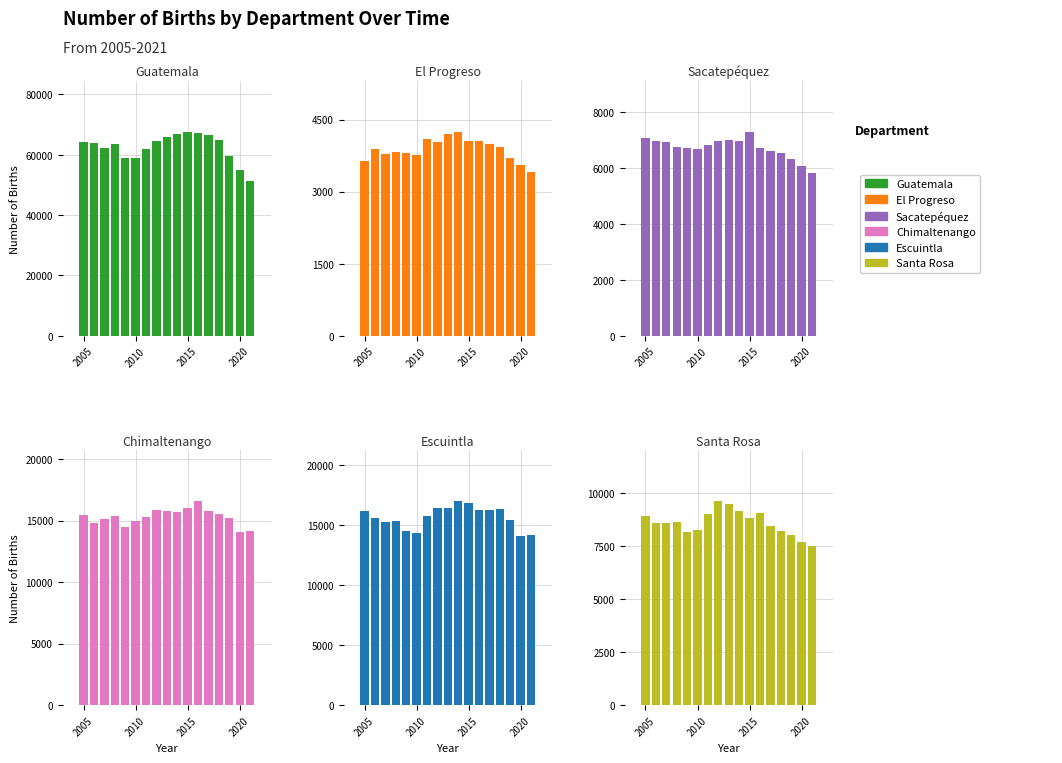

At which category is the sum across all series the highest?

2015